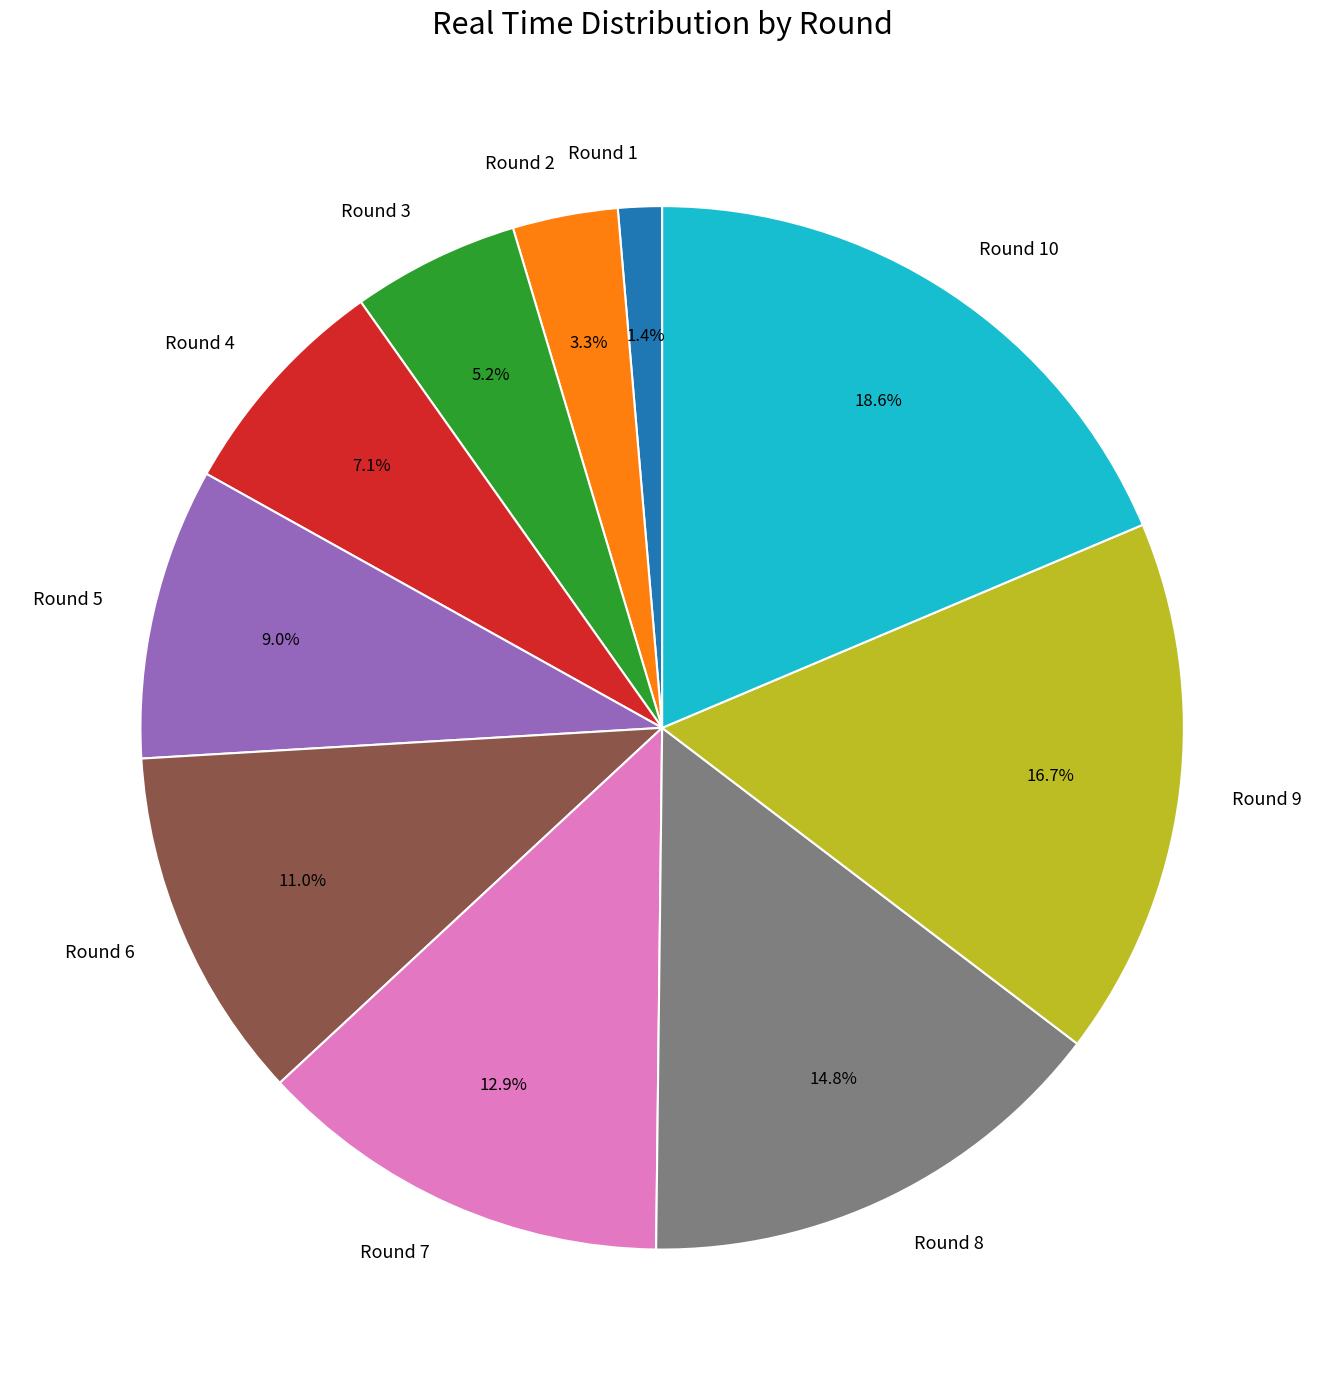

Count the number of slices in the pie.

10